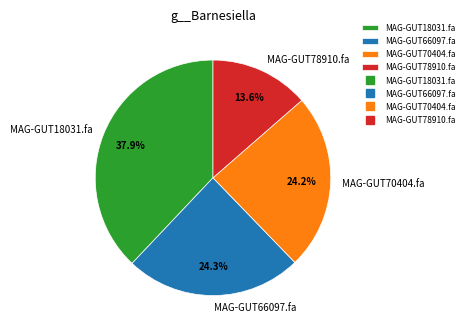

To the nearest percent, what is the average slice percentage?

25%